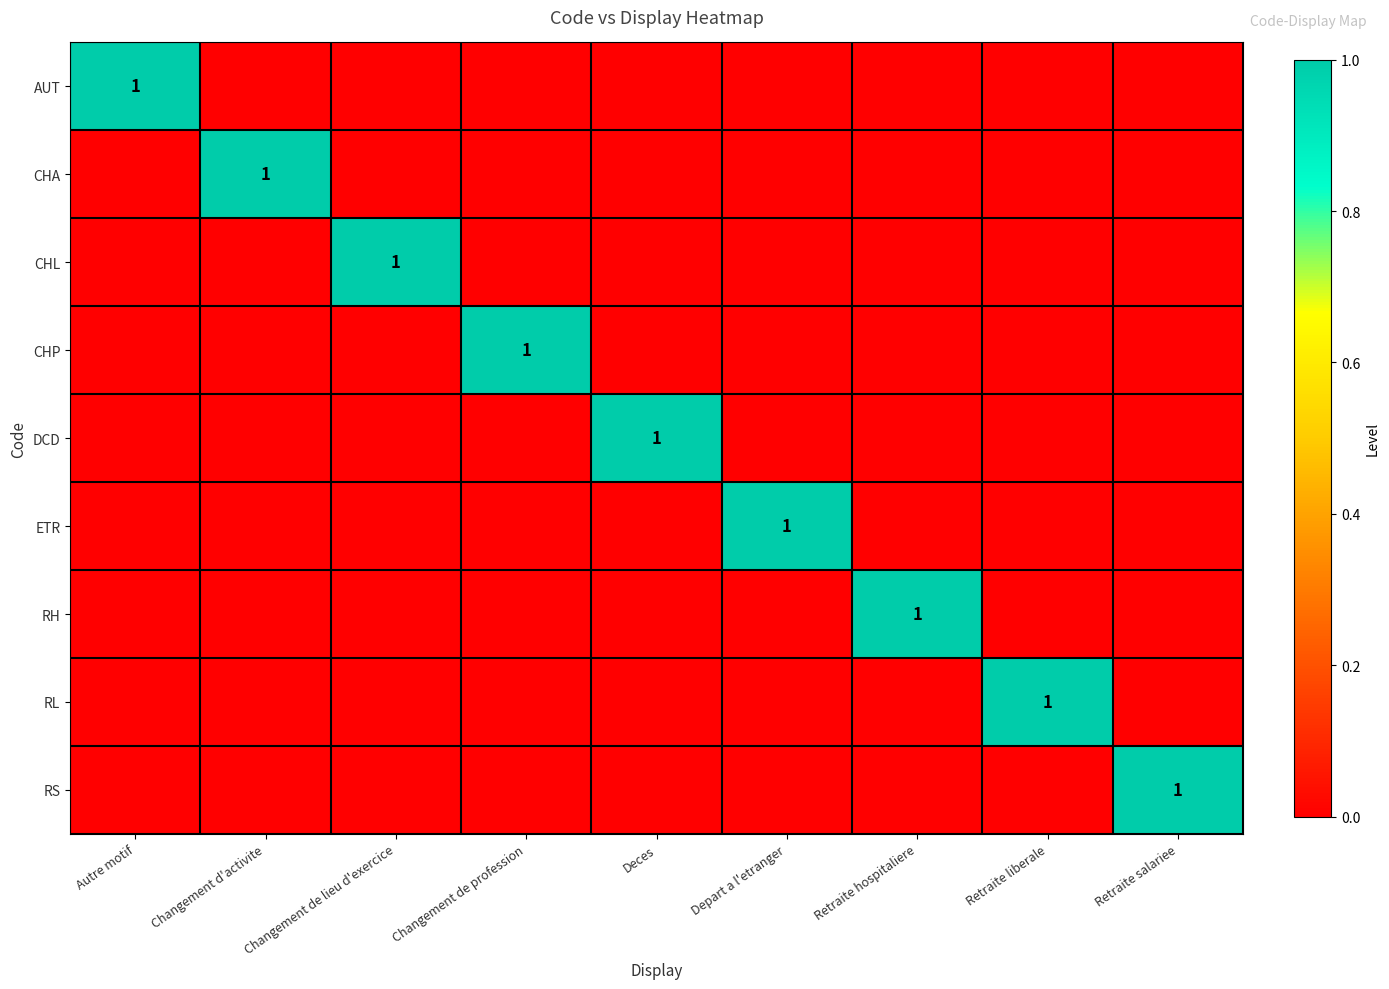

The value of RH at Retraite salariee is 0. True or false?

True